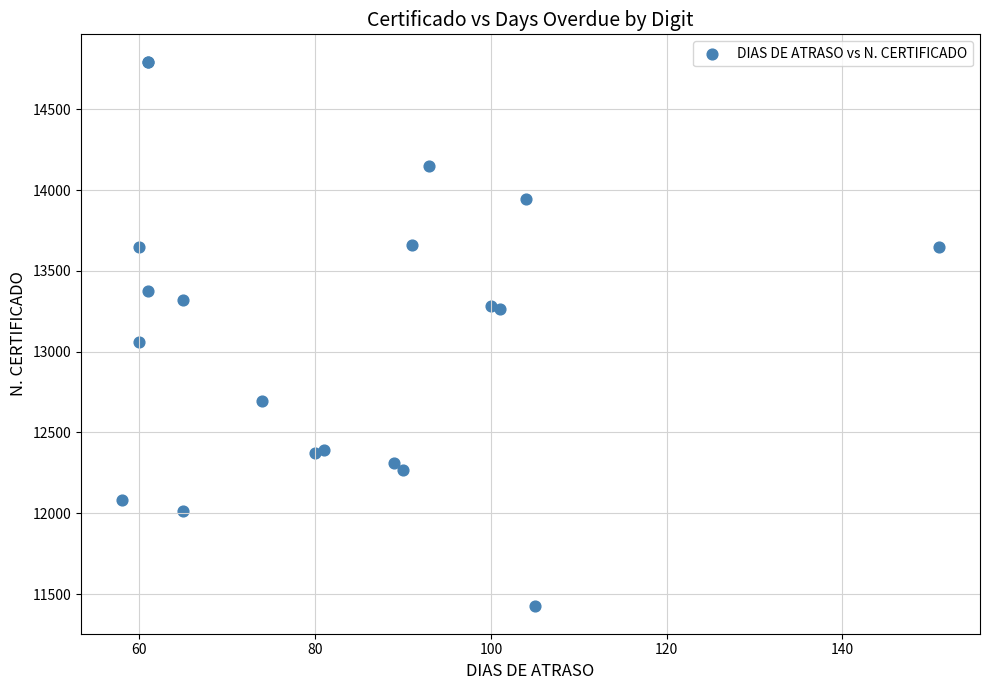

What Y value in the scatter plot is closest to 13109?

13061